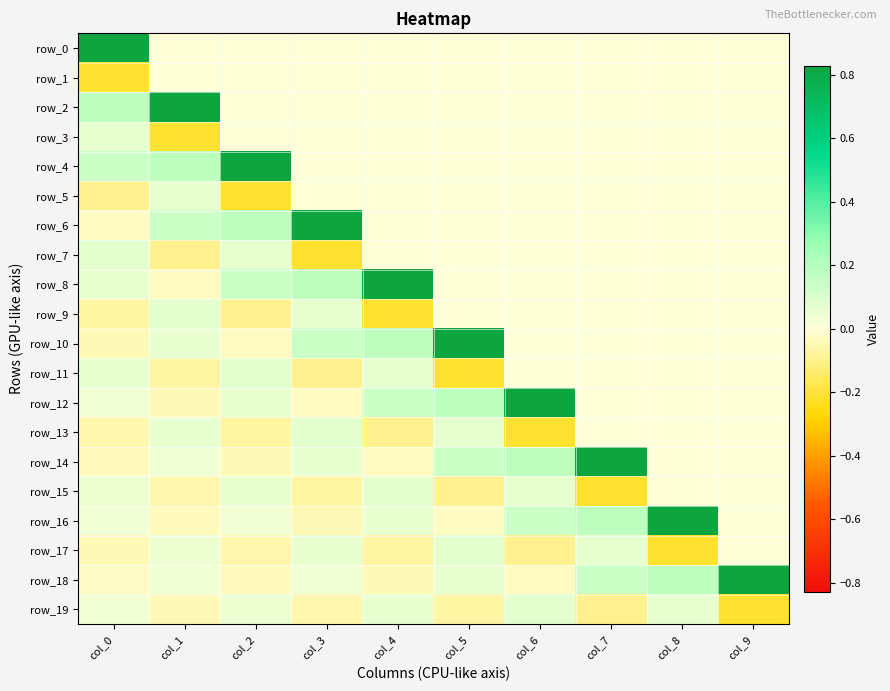

What is the total value across all series at col_3?

0.9